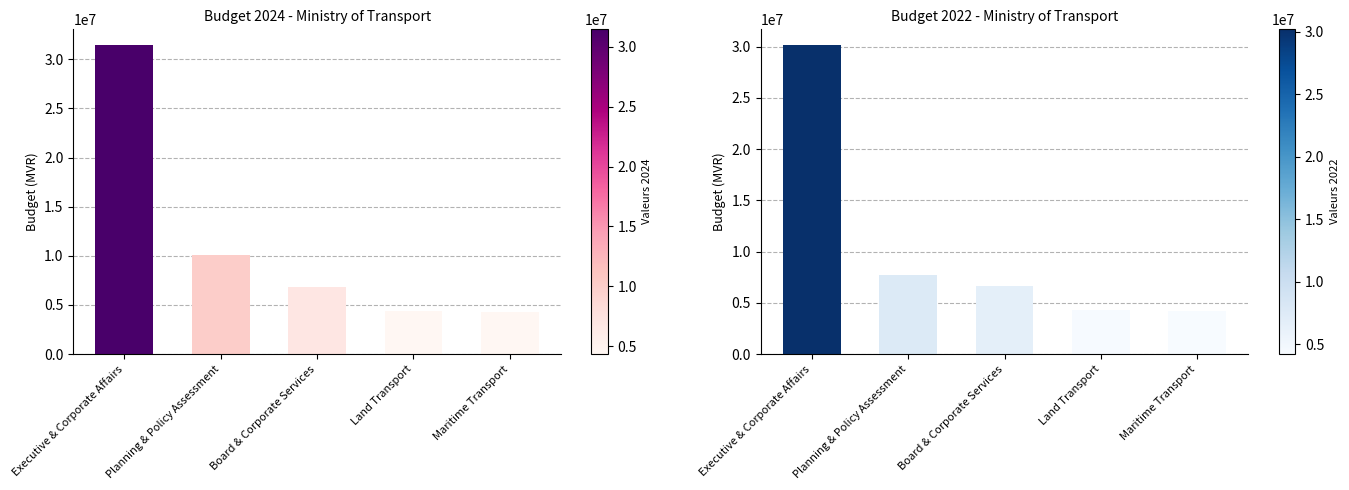

Reading left to right, what are all the values shown in this chart?

2024: Executive & Corporate Affairs=31468175	Planning & Policy Assessment=10052528	Board & Corporate Services=6827569	Land Transport=4420841	Maritime Transport=4326567
2023: Executive & Corporate Affairs=30189007	Planning & Policy Assessment=7750040	Board & Corporate Services=6657582	Land Transport=4331472	Maritime Transport=4199821